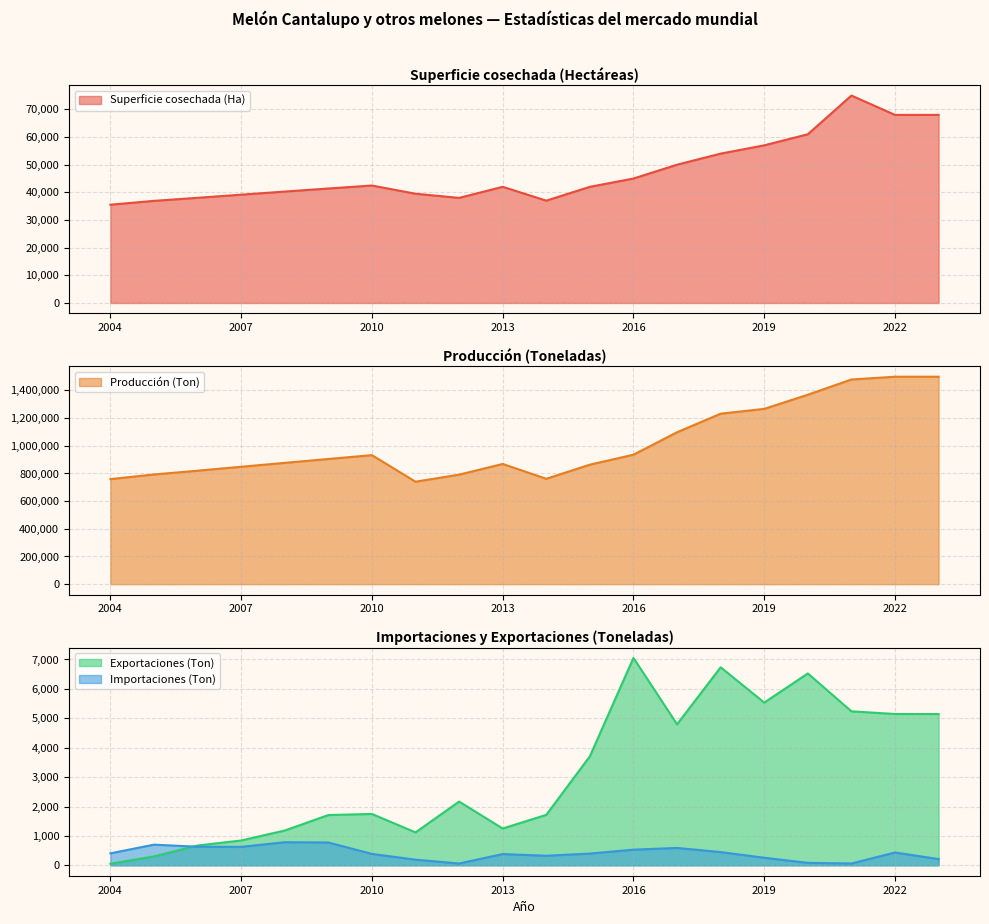

What is the highest value of the Importaciones (Ton) series?

787.0